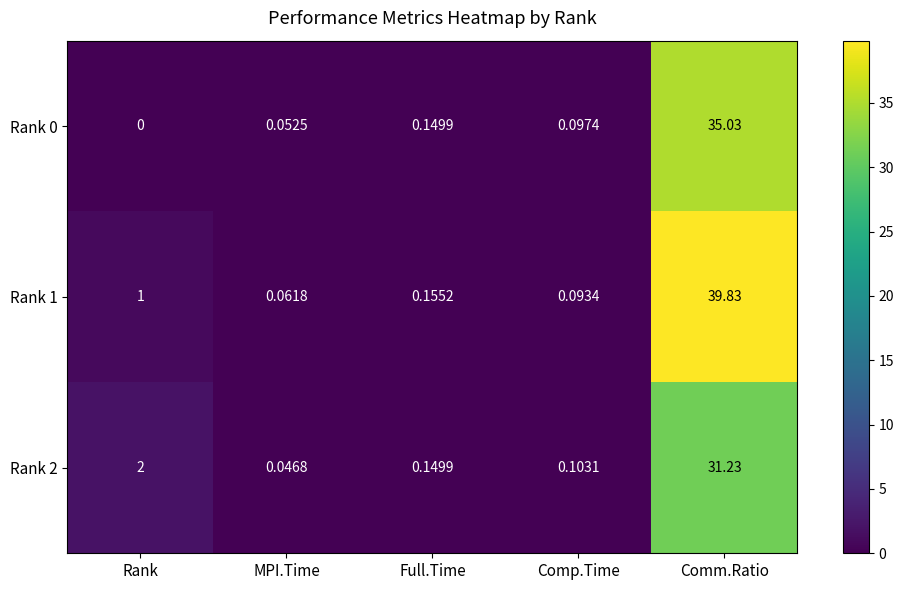

Where is Rank 1 nearest to the value 19?

Rank